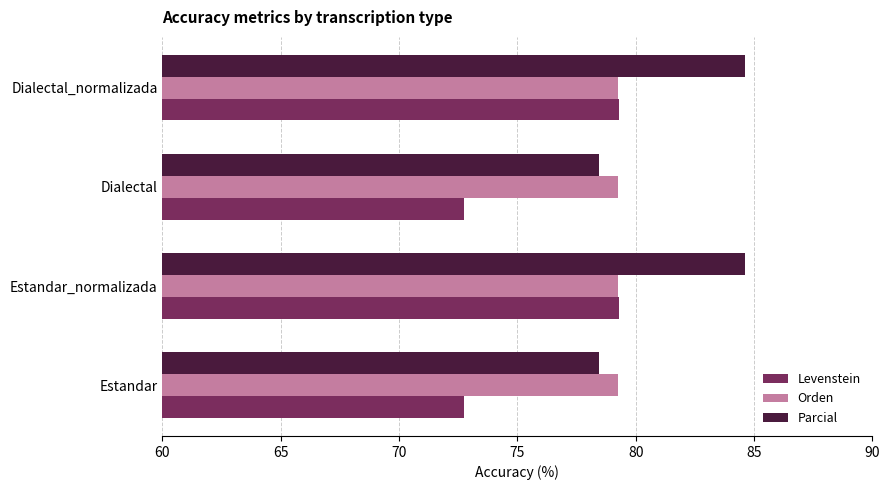

Is it true that Parcial equals 36.8 at Dialectal_normalizada?

False